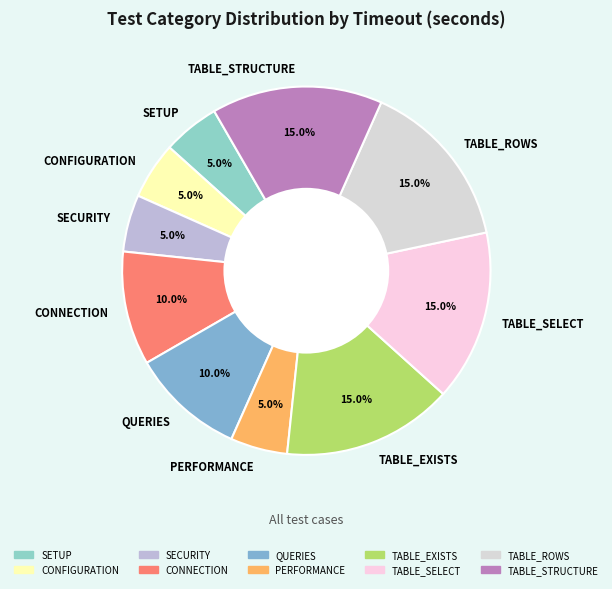

True or false: TABLE_STRUCTURE accounts for 25% of the total.

False